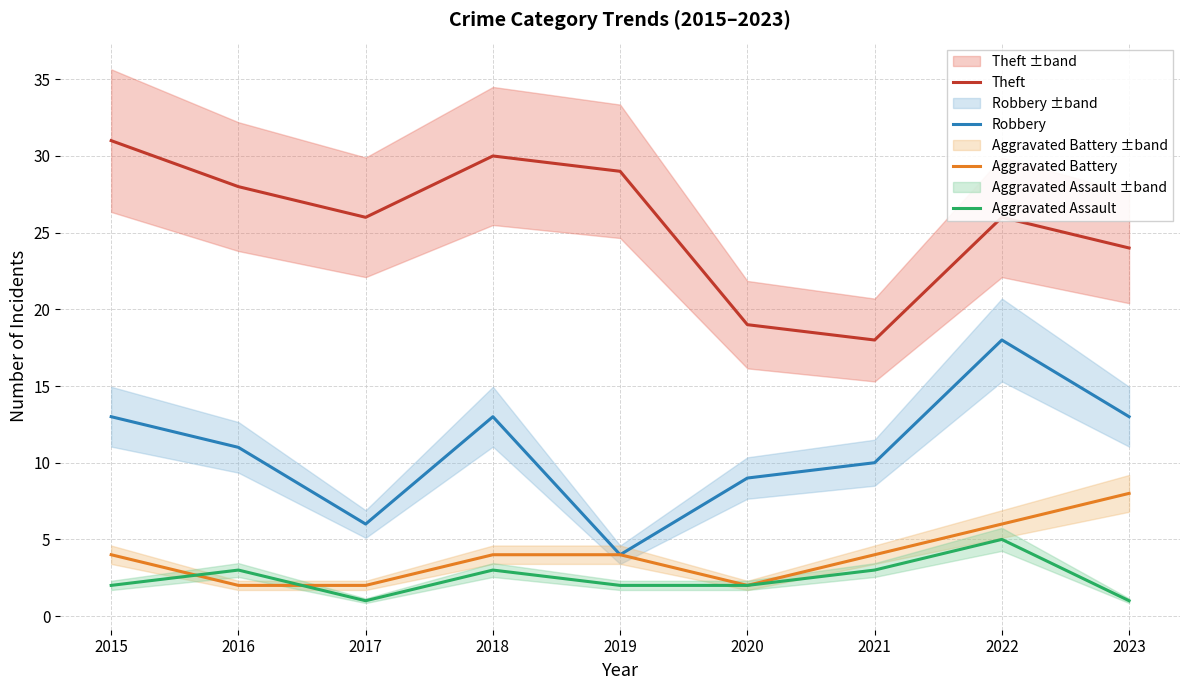

Reading left to right, extract all data points from this chart.

Theft: 31	28	26	30	29	19	18	26	24
Robbery: 13	11	6	13	4	9	10	18	13
Aggravated Battery: 4	2	2	4	4	2	4	6	8
Aggravated Assault: 2	3	1	3	2	2	3	5	1